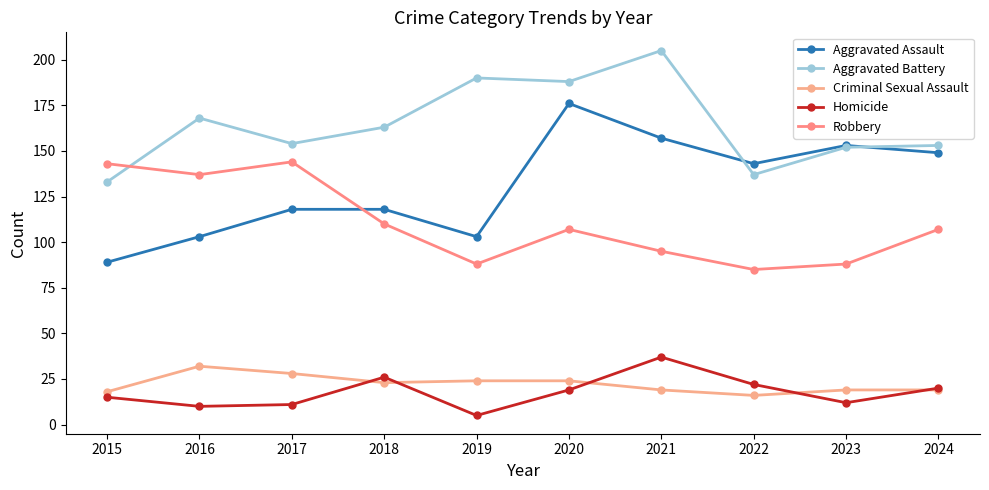

Which series has the largest range (max minus min)?

Aggravated Assault